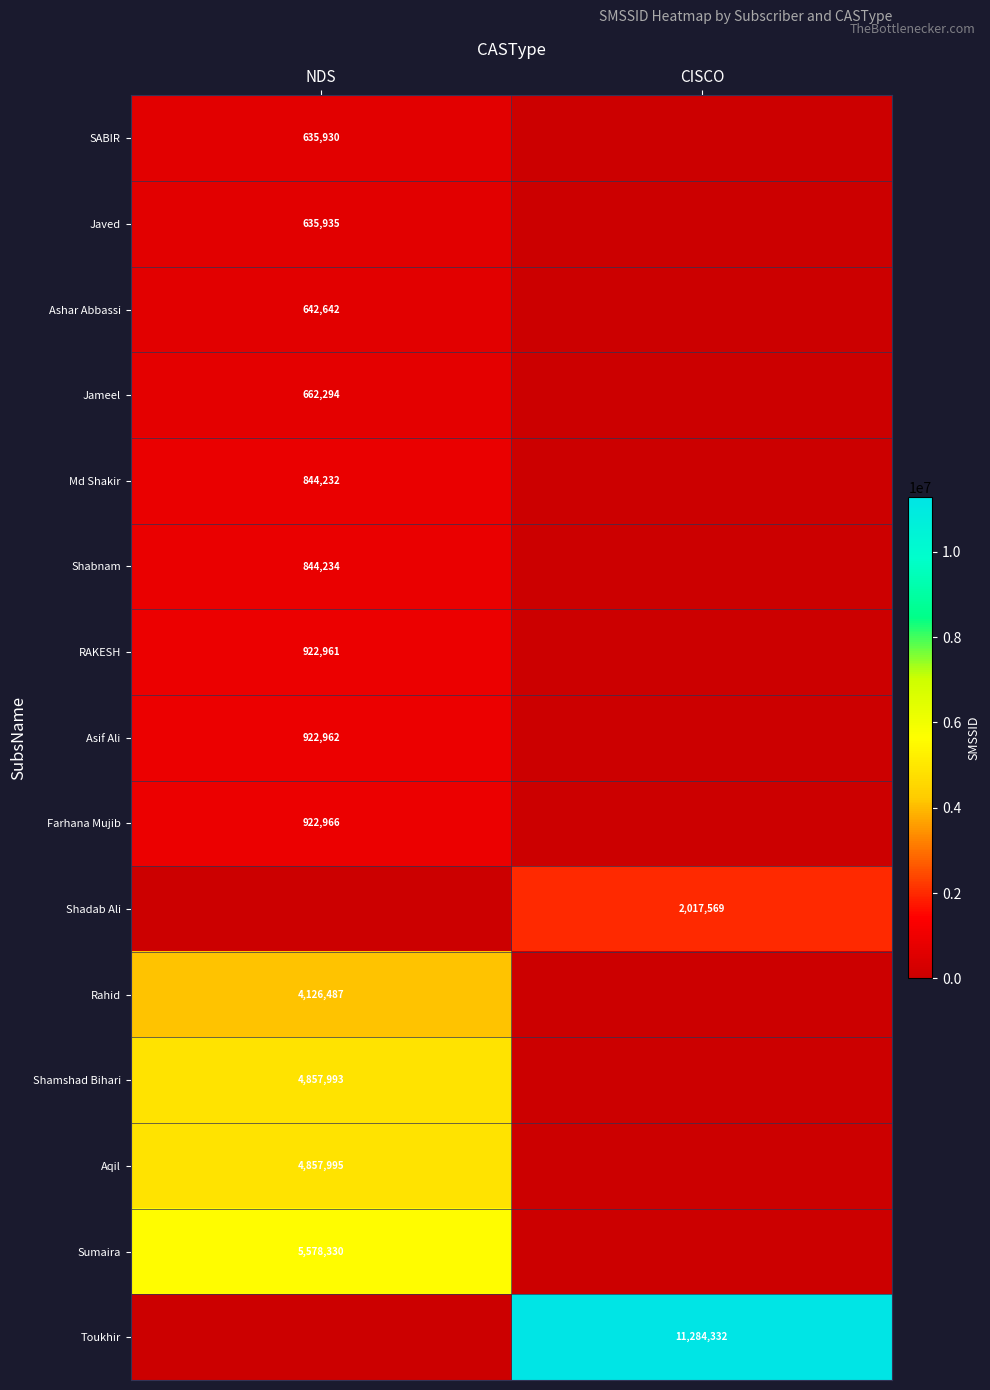

What is the total value across all series at CISCO?

13301901